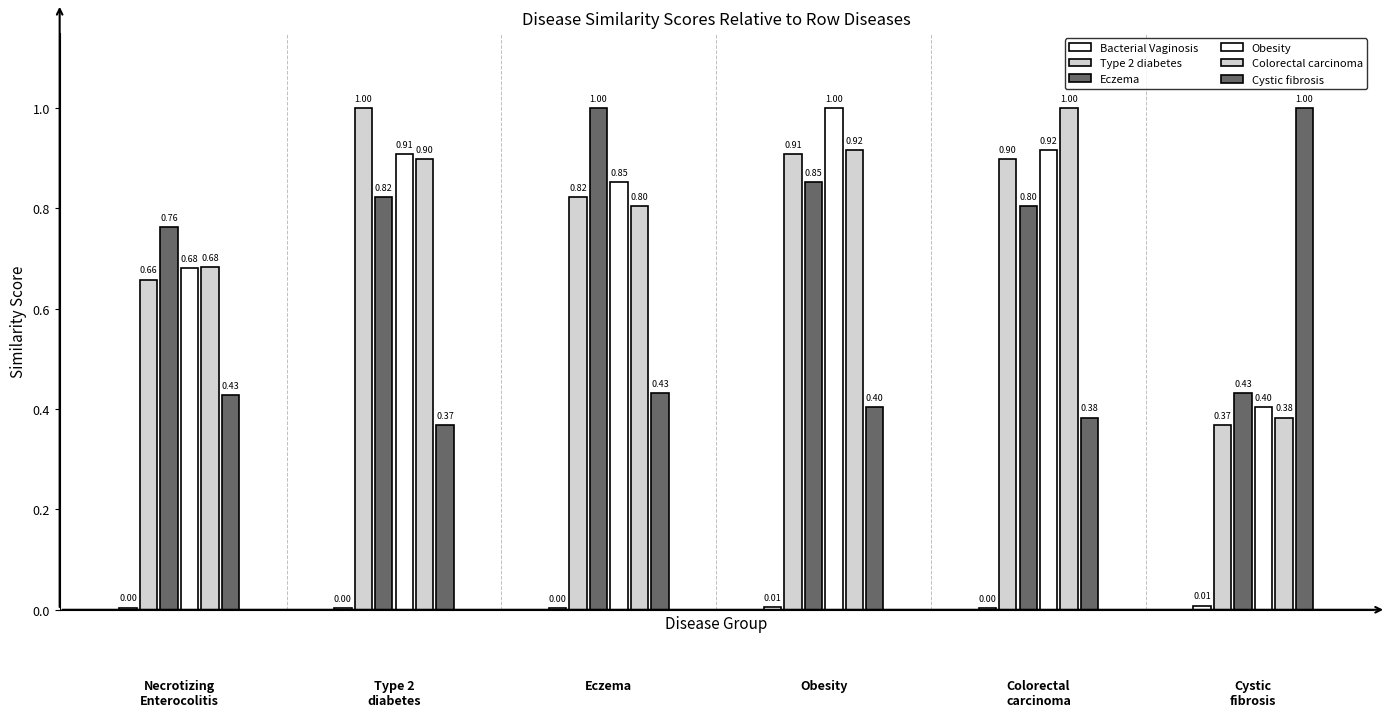

Count the Bacterial Vaginosis values in the range 0 to 1.

6